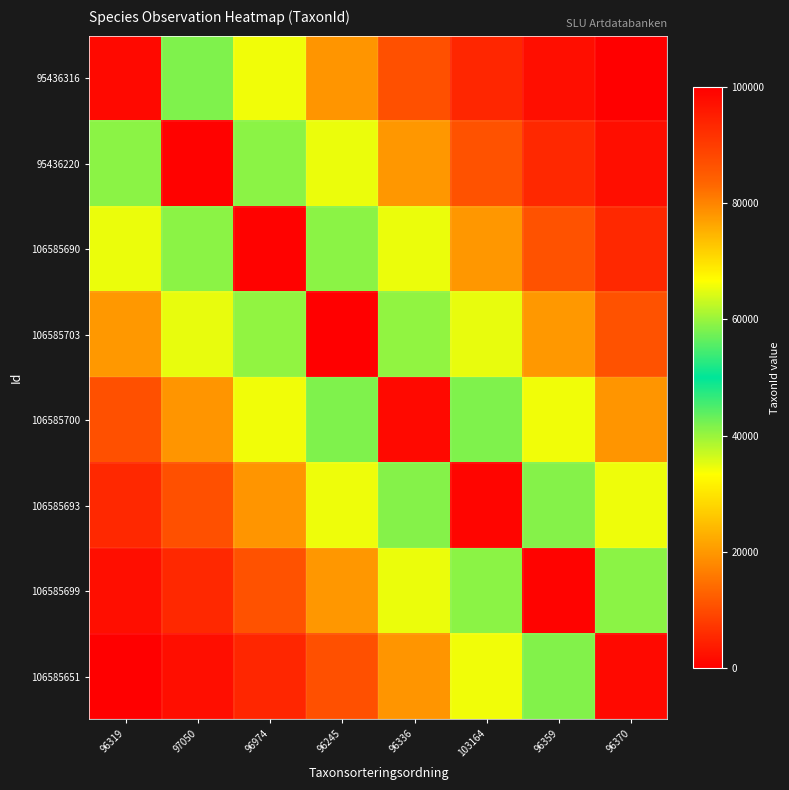

Reading left to right, list all the values displayed in this chart.

95436316: 96319=98260.8	97050=58394.3	96974=34214.1	96245=19548.0	96336=10652.6	103164=5257.3	96359=1984.8	96370=0.0
95436220: 96319=59110.6	97050=99441.8	96974=59110.6	96245=34648.5	96336=19811.5	103164=10812.4	96359=5354.2	96370=2043.6
106585690: 96319=34641.9	97050=59099.7	96974=99423.8	96245=59099.7	96336=34641.9	103164=19807.5	96359=10810.0	96370=5352.7
106585703: 96319=19936.1	97050=34853.9	96974=59449.2	96245=100000.0	96336=59449.2	103164=34853.9	96359=19936.1	96370=10888.0
106585700: 96319=10653.4	97050=19549.3	96974=34216.1	96245=58397.7	96336=98266.3	103164=58397.7	96359=34216.1	96370=19549.3
106585693: 96319=5307.9	97050=10736.1	96974=19685.6	96245=34441.0	96336=58768.4	103164=98877.5	96359=58768.4	96370=34441.0
106585699: 96319=2038.1	97050=5345.0	96974=10797.3	96245=19786.5	96336=34607.3	103164=59042.7	96359=99329.8	96370=59042.7
106585651: 96319=1.1	97050=1986.6	96974=5260.1	96245=10657.4	96336=19555.8	103164=34227.0	96359=58415.6	96370=98295.8